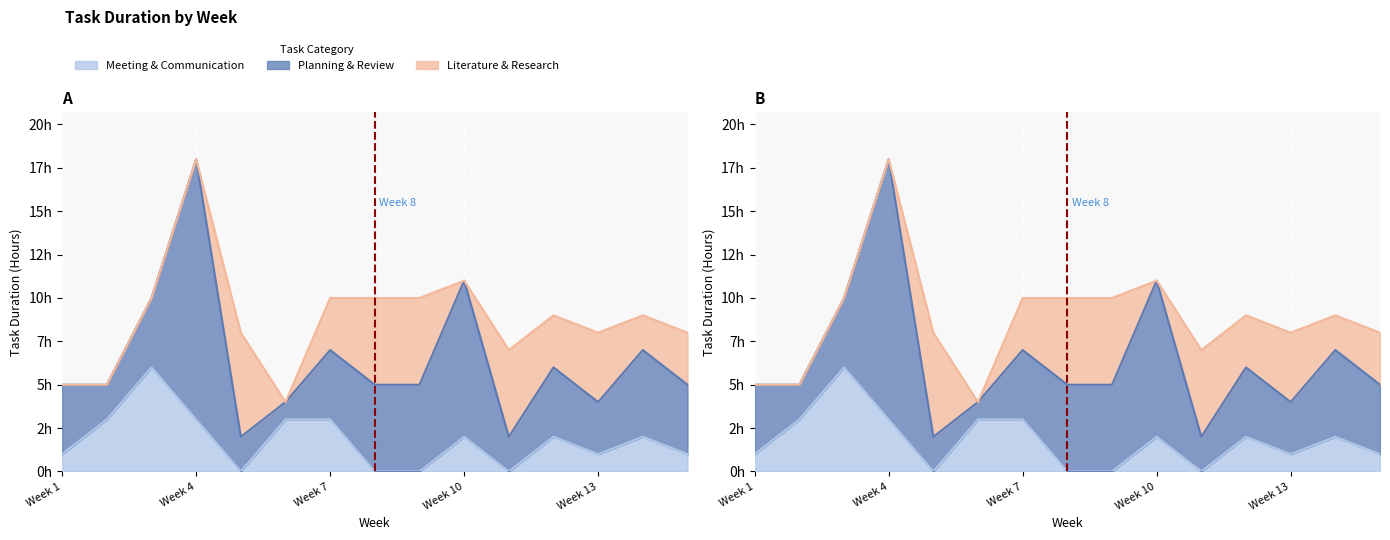

How many values in the Planning & Review series are below 4?

5